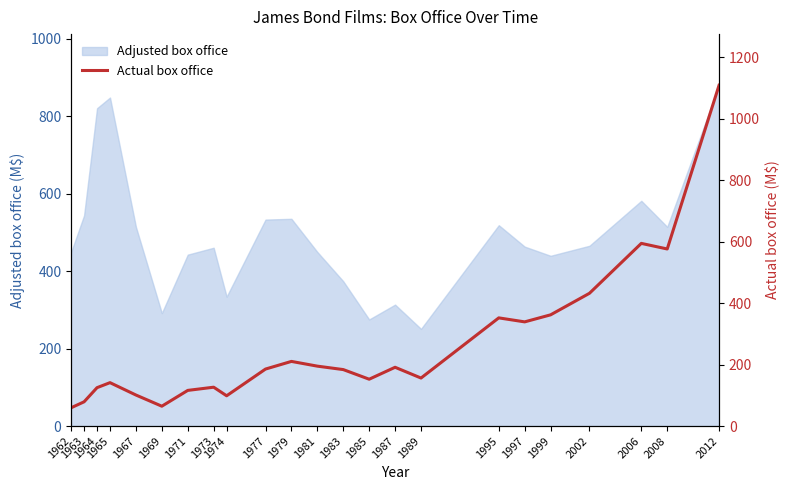

The chart shows a value of 65.1 at 1974. True or false?

False